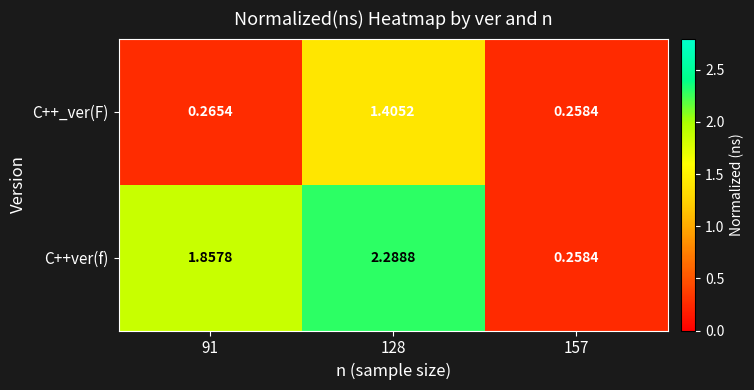

Rank the series at 91 from highest to lowest value.

C++ver(f), C++_ver(F)